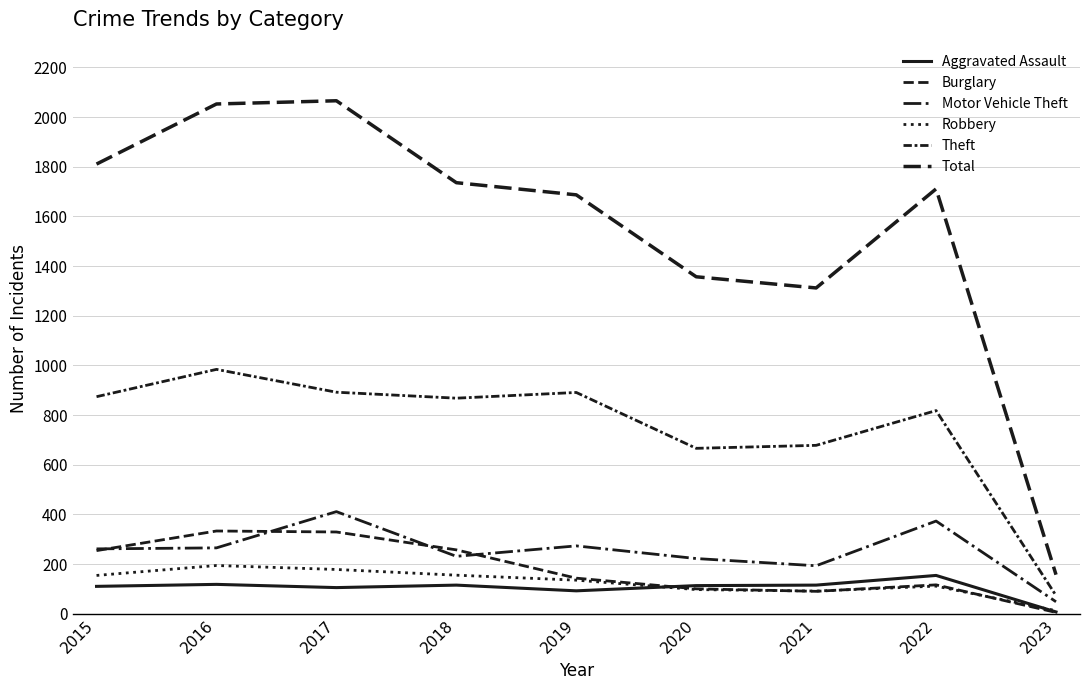

List the series in order of their peak value, highest first.

Total, Theft, Motor Vehicle Theft, Burglary, Robbery, Aggravated Assault